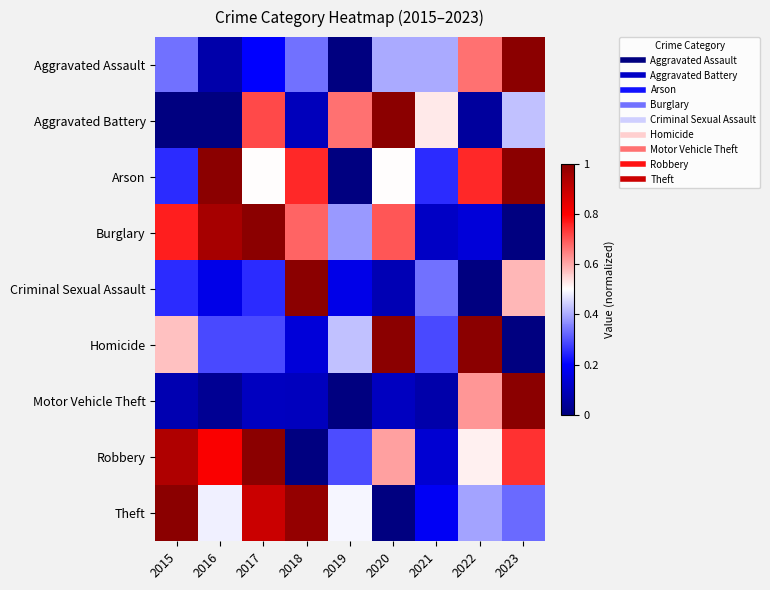

Which has a higher value, 2020 or 2017?

2020